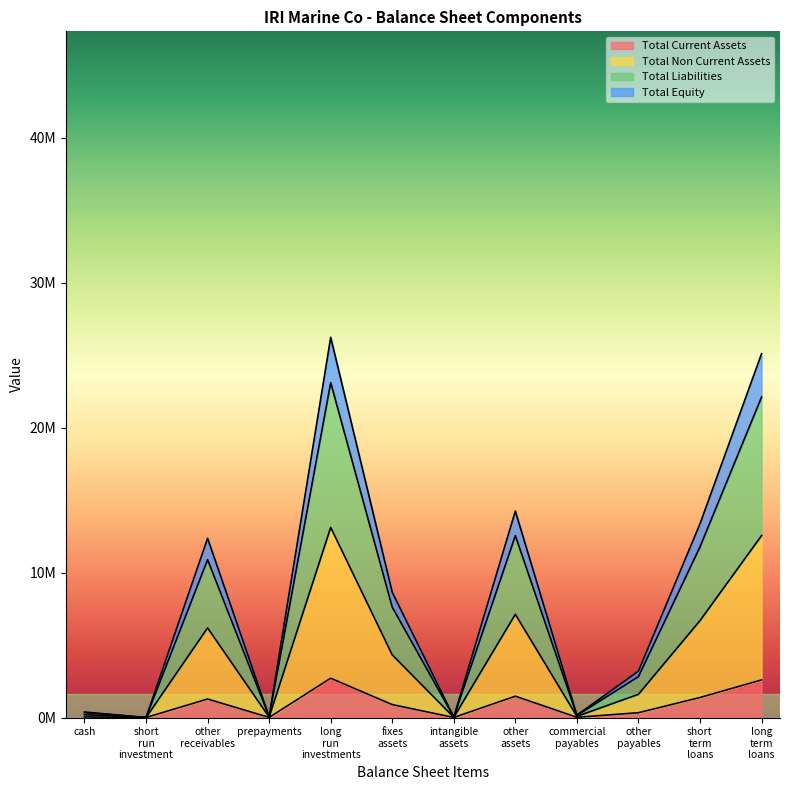

What are all the series names shown in the legend?

Total Current Assets, Total Non Current Assets, Total Liabilities, Total Equity